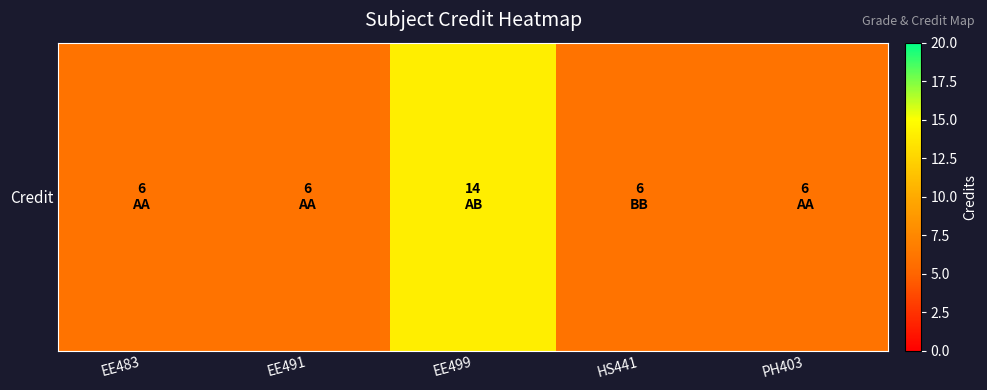

Where is the data nearest to the value 10?

EE483